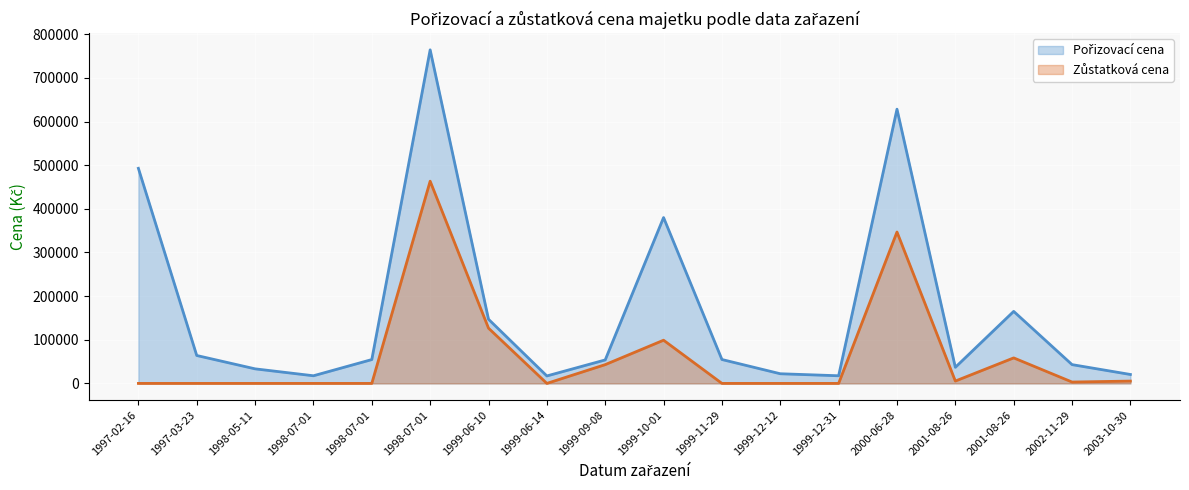

List the series in order of their peak value, lowest first.

Zůstatková cena, Pořizovací cena